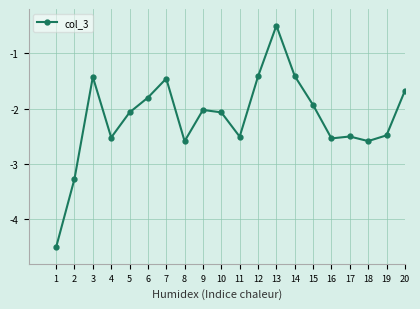

Where is the first local maximum?

3